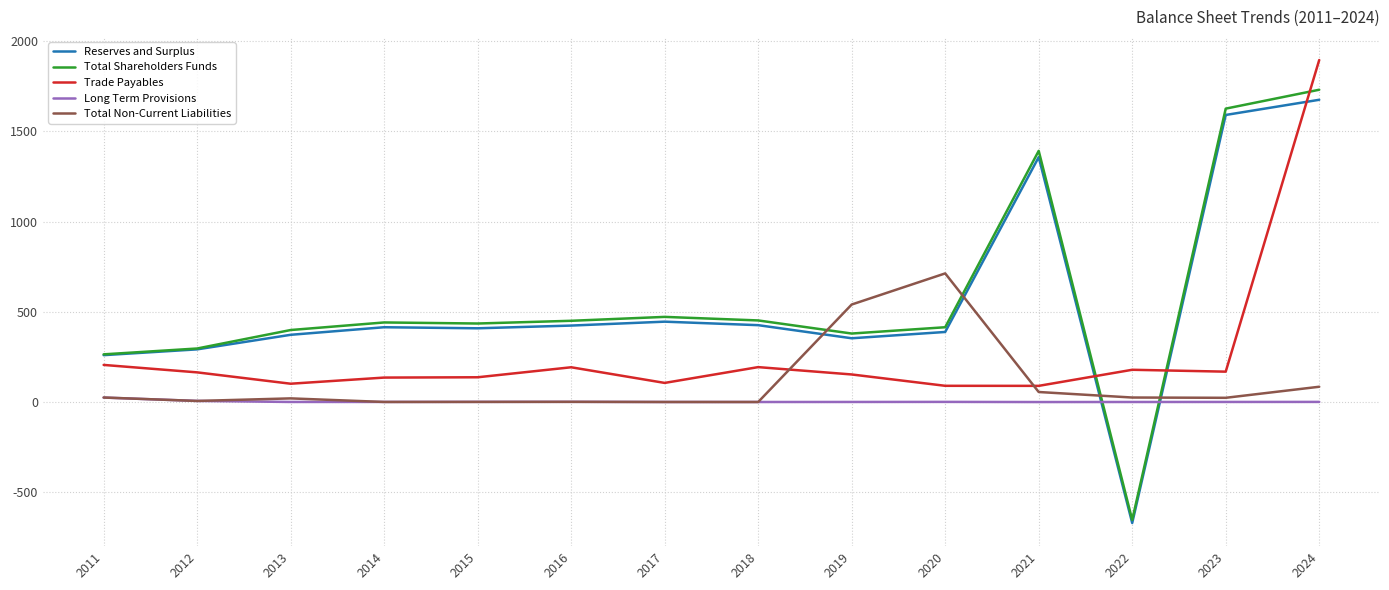

Where do Total Shareholders Funds and Total Non-Current Liabilities first cross each other?

2018 and 2019